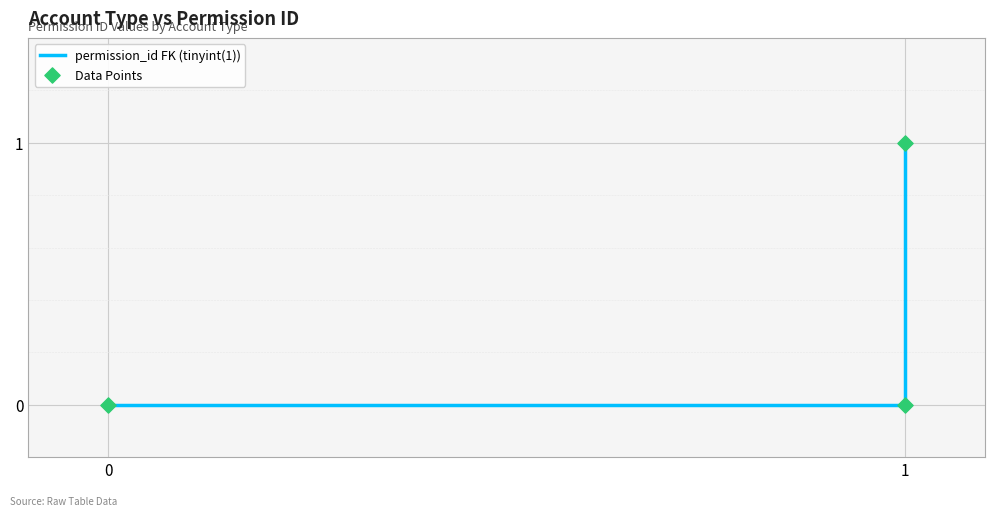

Is the value of Data Points at 1 greater than the value of permission_id FK (tinyint(1)) at 0?

No